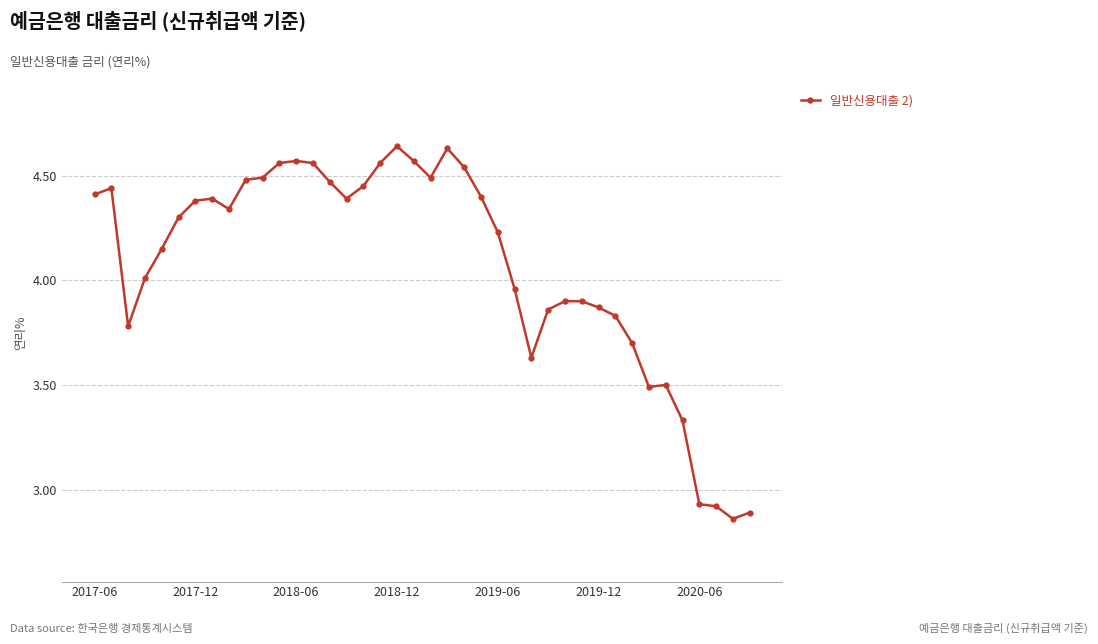

How many lines are shown in the chart?

1